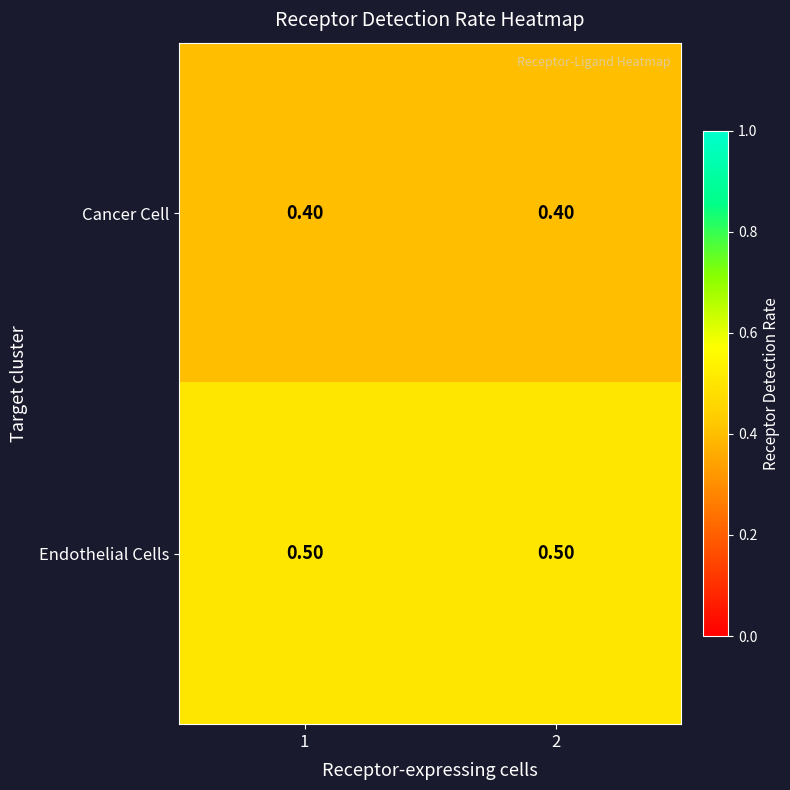

What is the smallest value displayed?

0.4